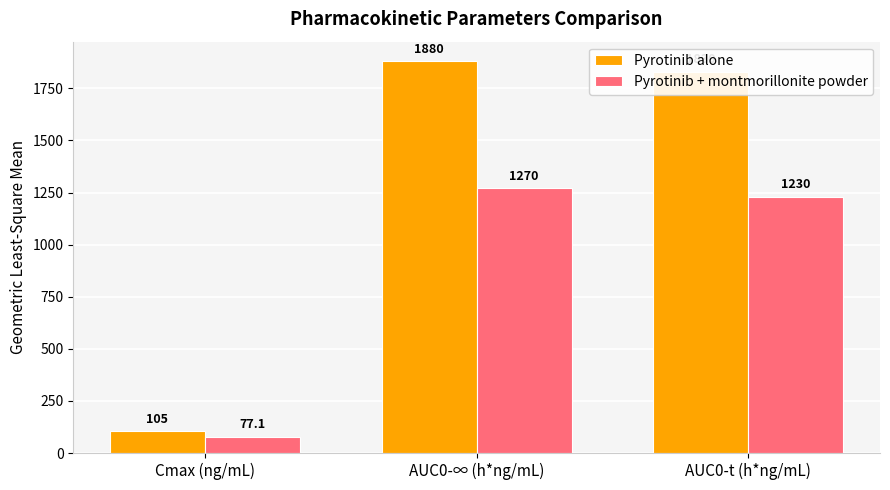

What is the spread (max minus min) of values at AUC0-∞ (h*ng/mL)?

610.0